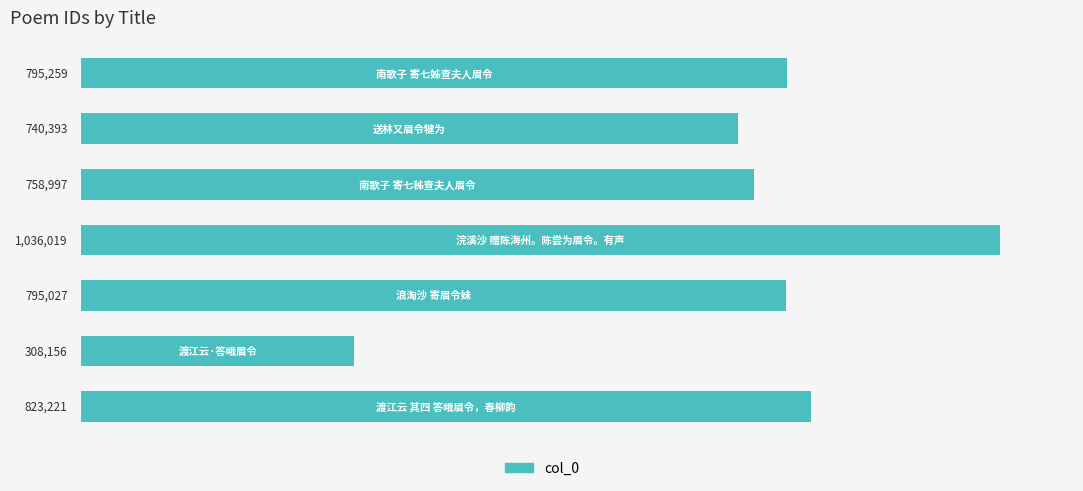

What is the average value?

751010